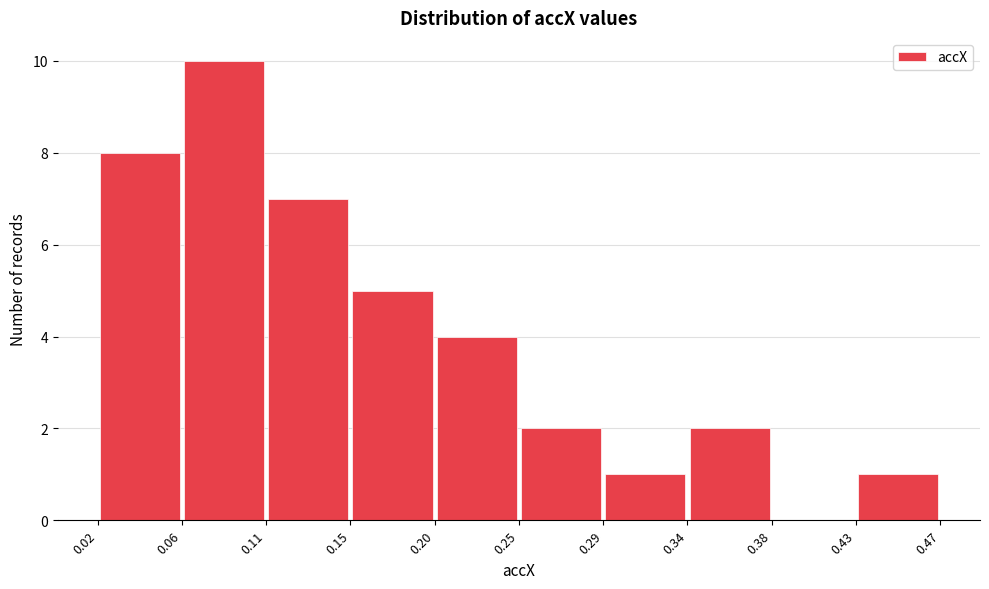

Reading left to right, list every bar in this chart as the range it spans on the x-axis followed by its height. The values are not printed on the chart, so give them approximately, as read against the axis.

0.02 to 0.06: 8
0.06 to 0.11: 10
0.11 to 0.15: 7
0.15 to 0.20: 5
0.20 to 0.25: 4
0.25 to 0.29: 2
0.29 to 0.34: 1
0.34 to 0.38: 2
0.38 to 0.43: 0
0.43 to 0.47: 1